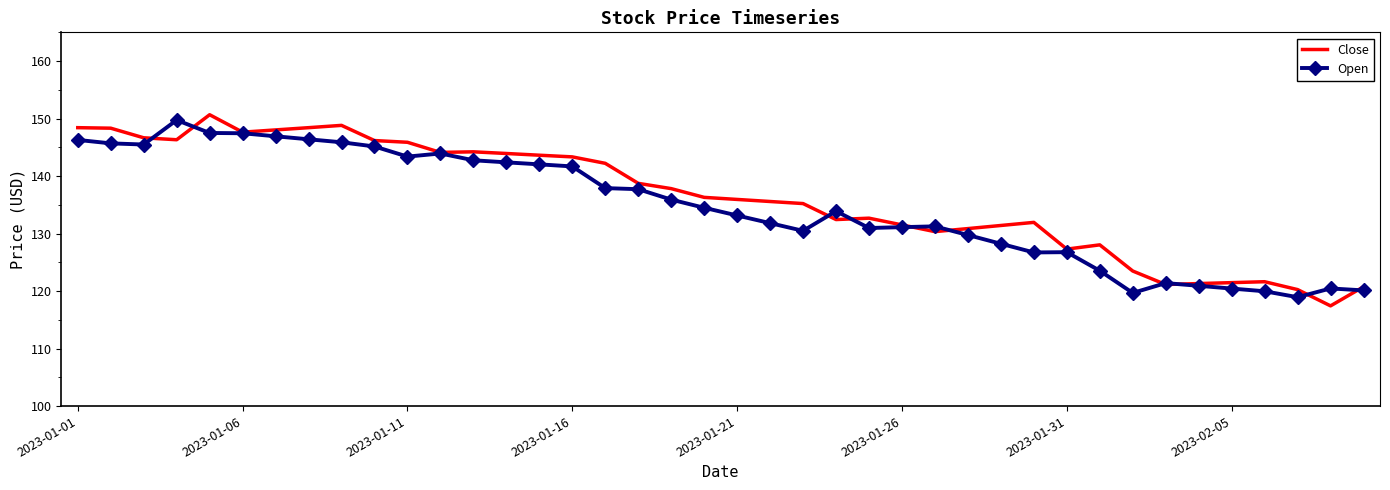

What are all the series names shown in the legend?

Close, Open